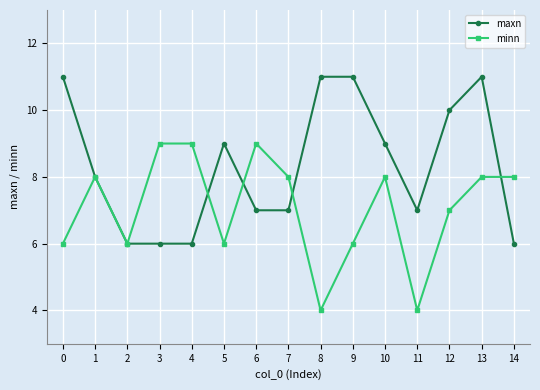

What is the value of the minn point at the 14th from the left?

8